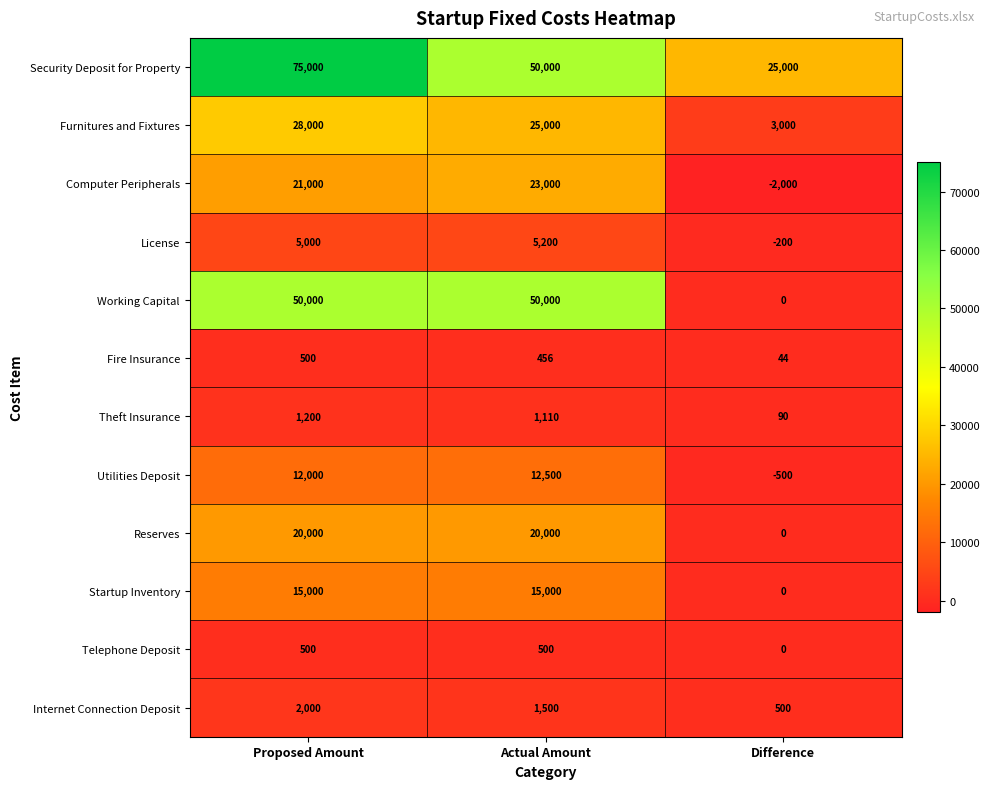

What is the spread (max minus min) of values at Actual Amount?

49544